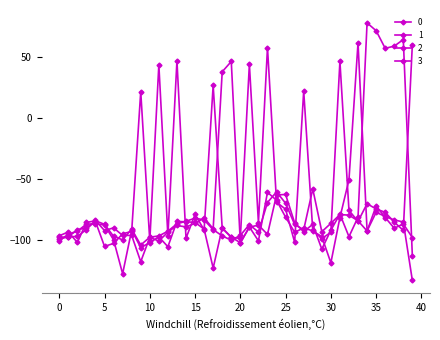

How many negative values does the 2 series have?

33